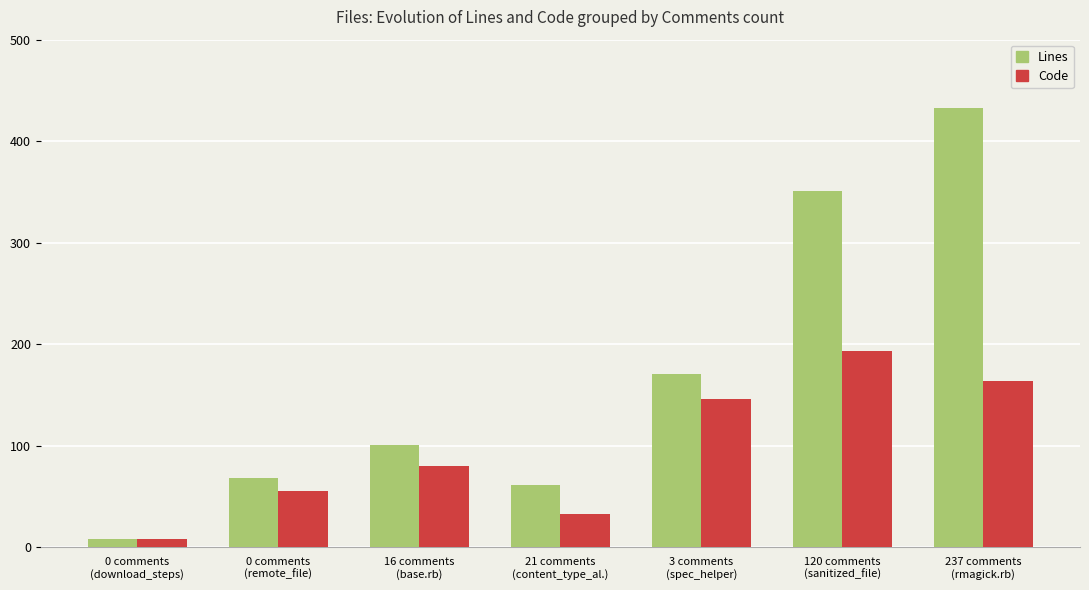

Read the Code value at 237 comments
(rmagick.rb), to the nearest 5.

165